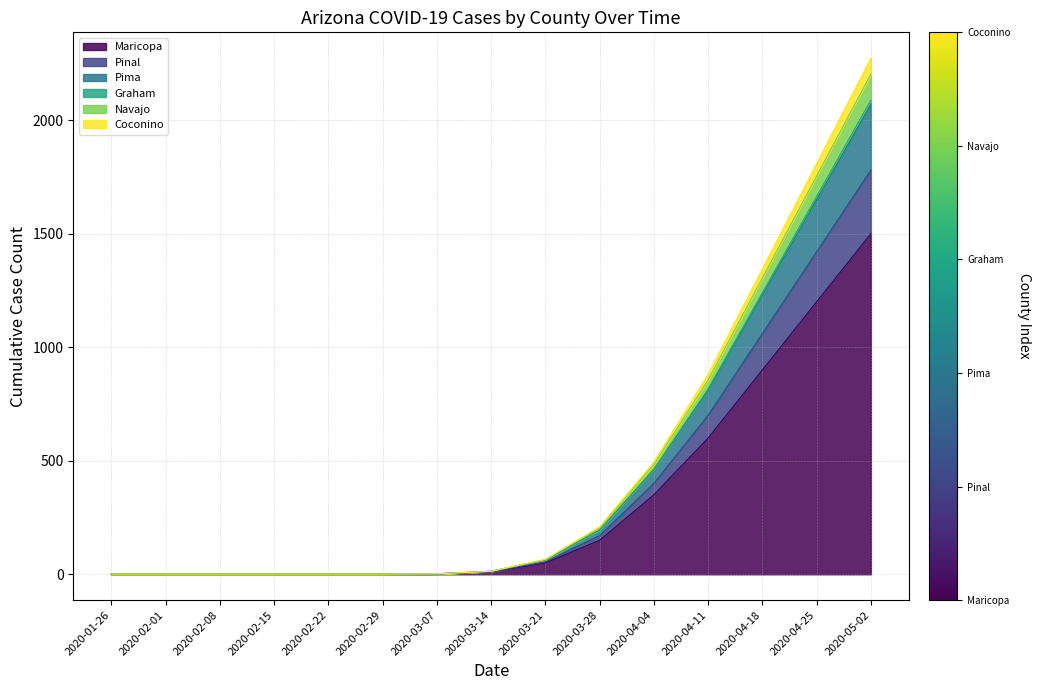

True or false: Pima has more than 0 interior local peaks.

False